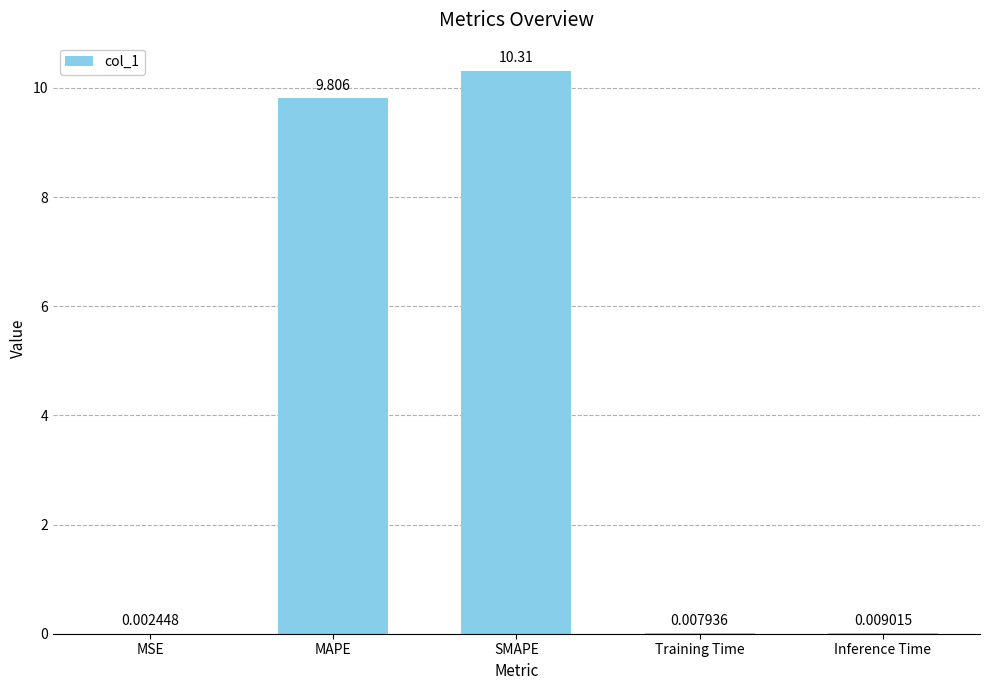

At which label is the value closest to 5?

MAPE